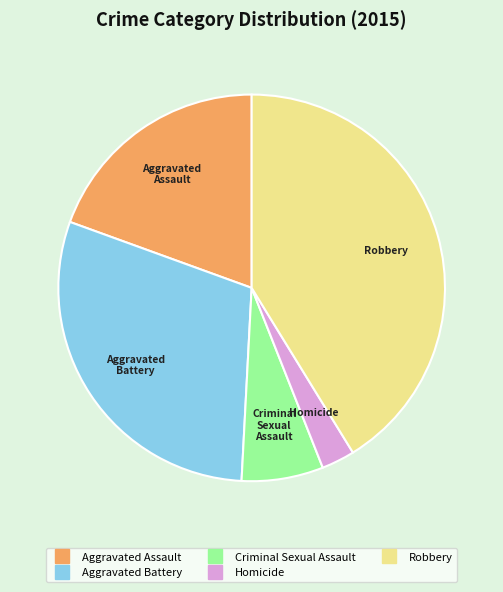

Is there a majority slice in this chart?

No